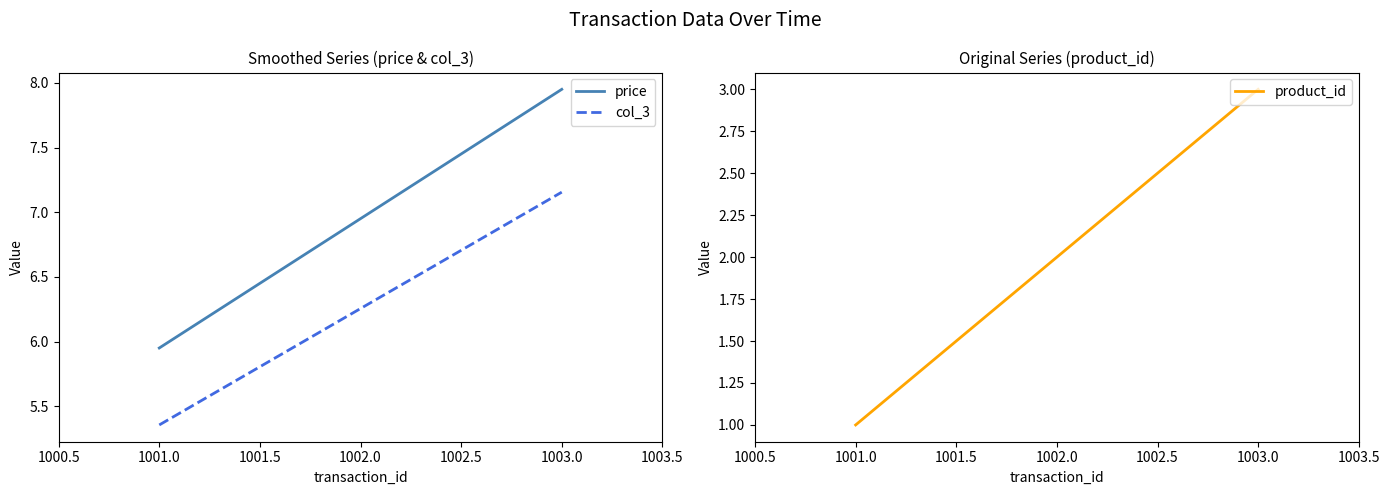

At how many categories does at least one series exceed 6?

2